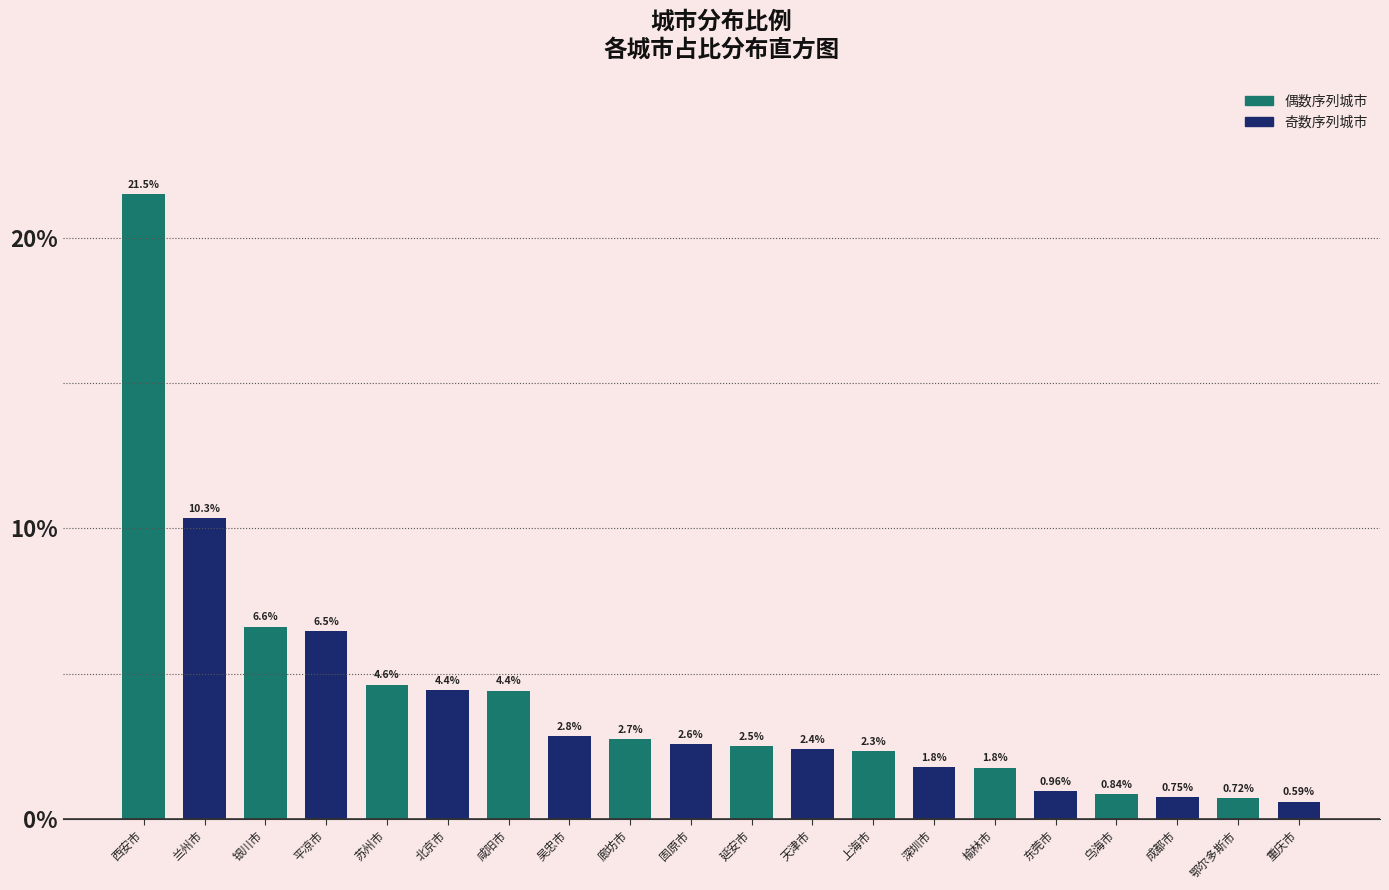

At which label is the value closest to 11?

兰州市